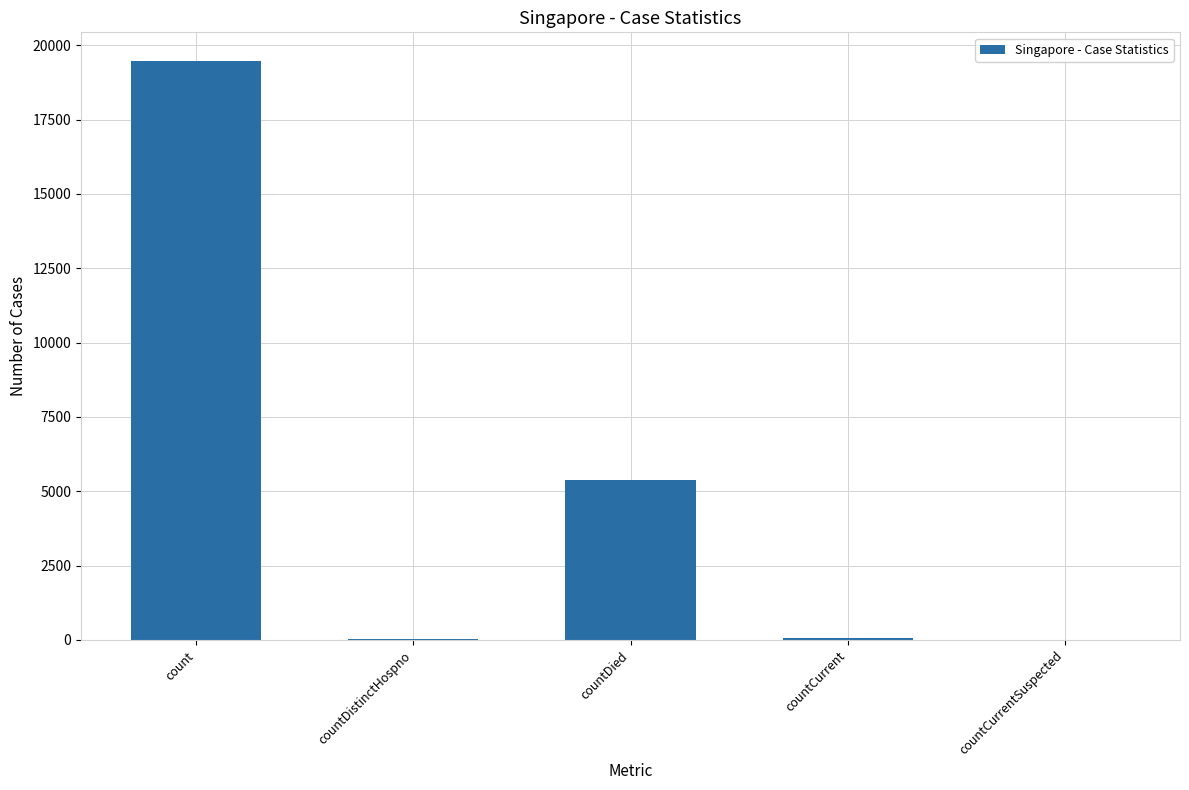

What is the sum of the values at countDied and count?

24824